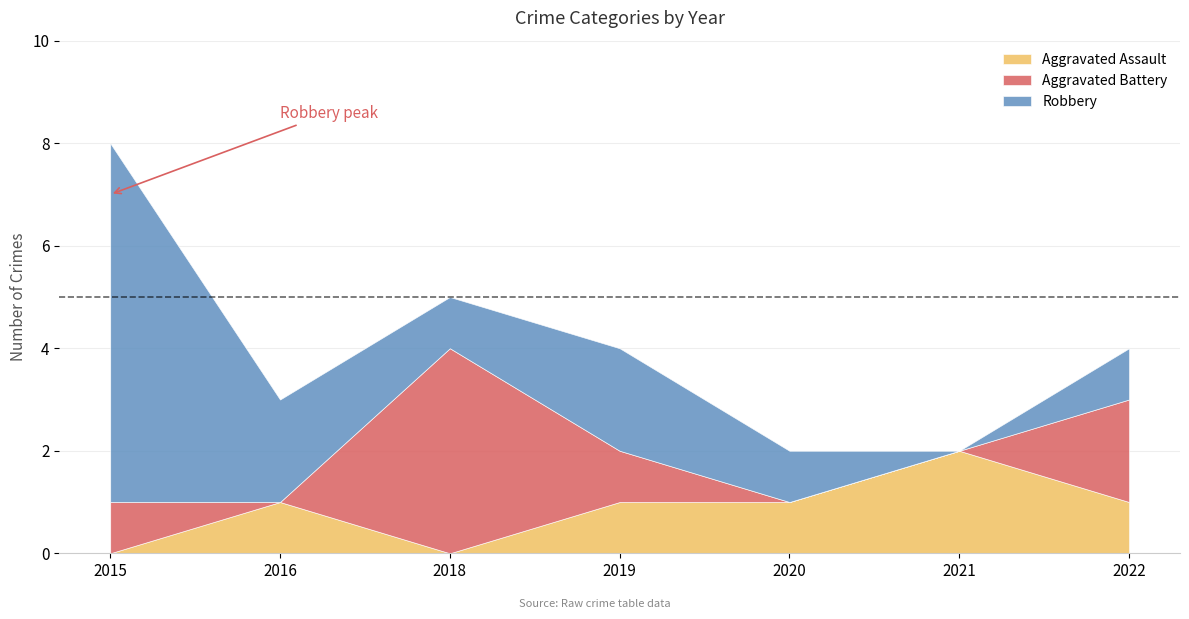

At which category is the sum across all series the highest?

2015